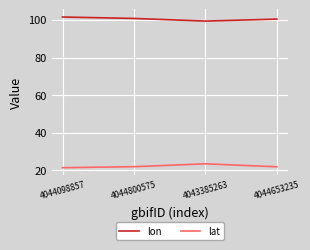

List the series in order of their peak value, highest first.

lon, lat